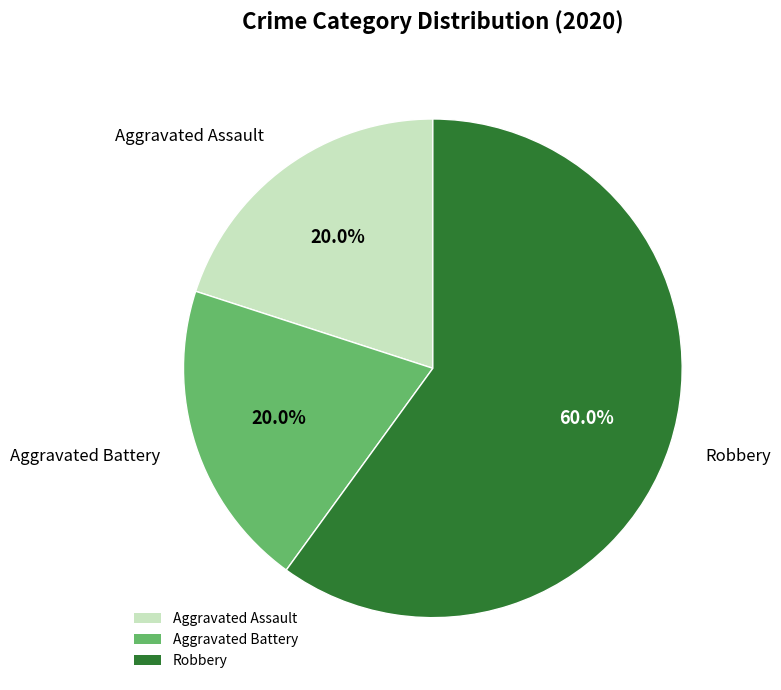

Which slice represents more than half of the pie?

Robbery